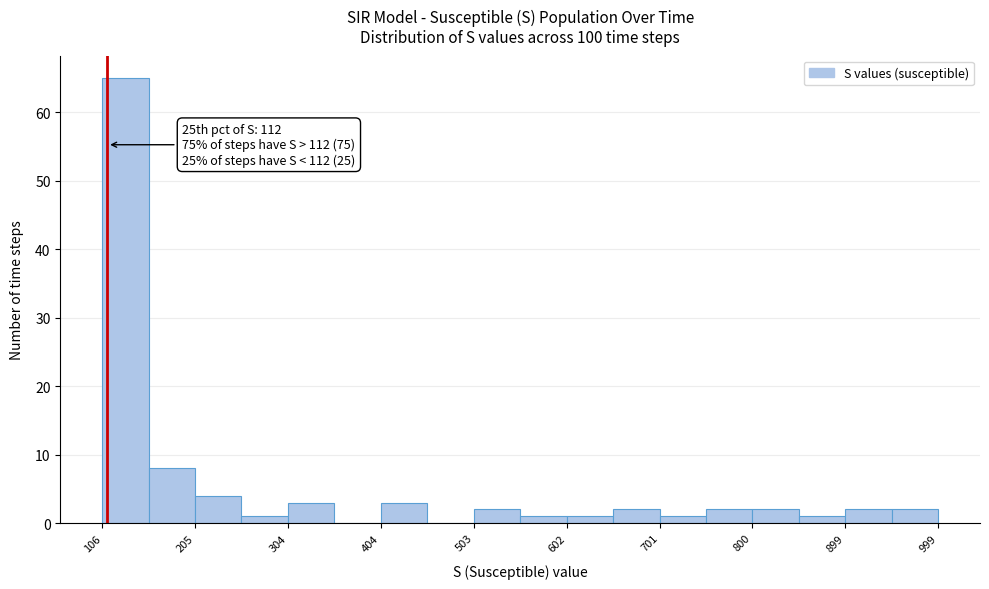

Over which range of the x-axis is the bar tallest?

110 to 160